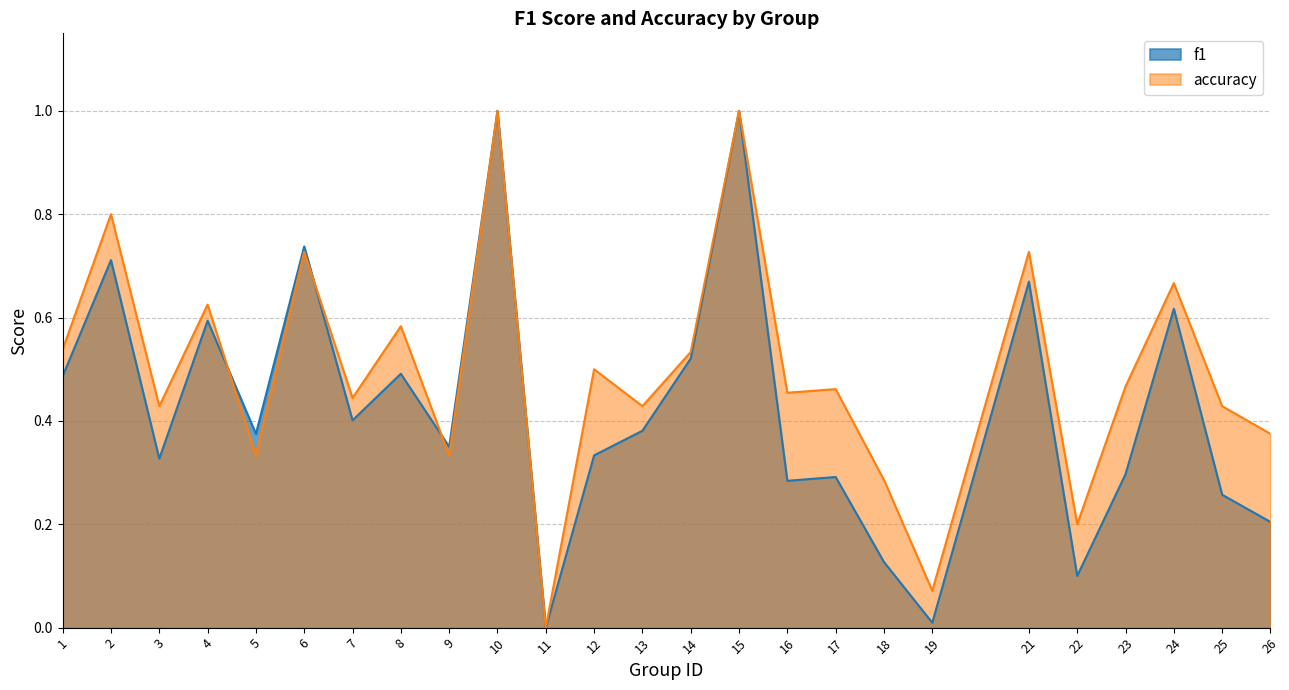

What is the value of the accuracy point at the 3rd from the left?

0.4